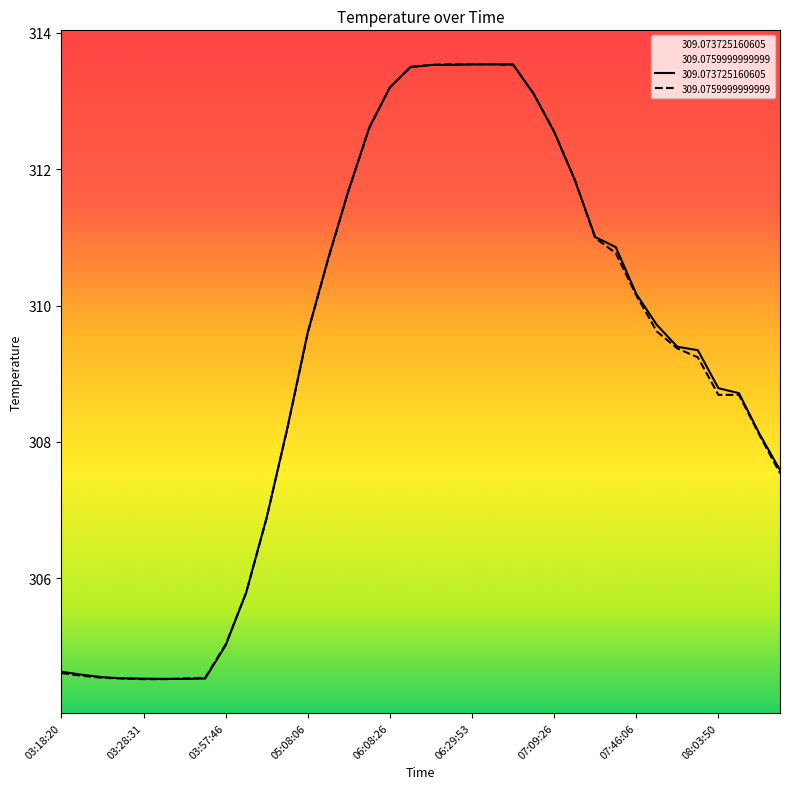

How many intersections are there between 309.0759999999999 and 309.073725160605?

6